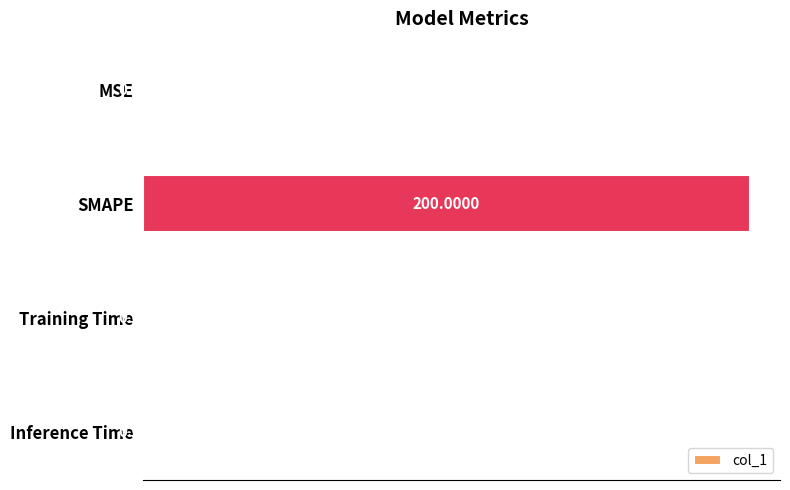

Between SMAPE and Training Time, which is larger?

SMAPE